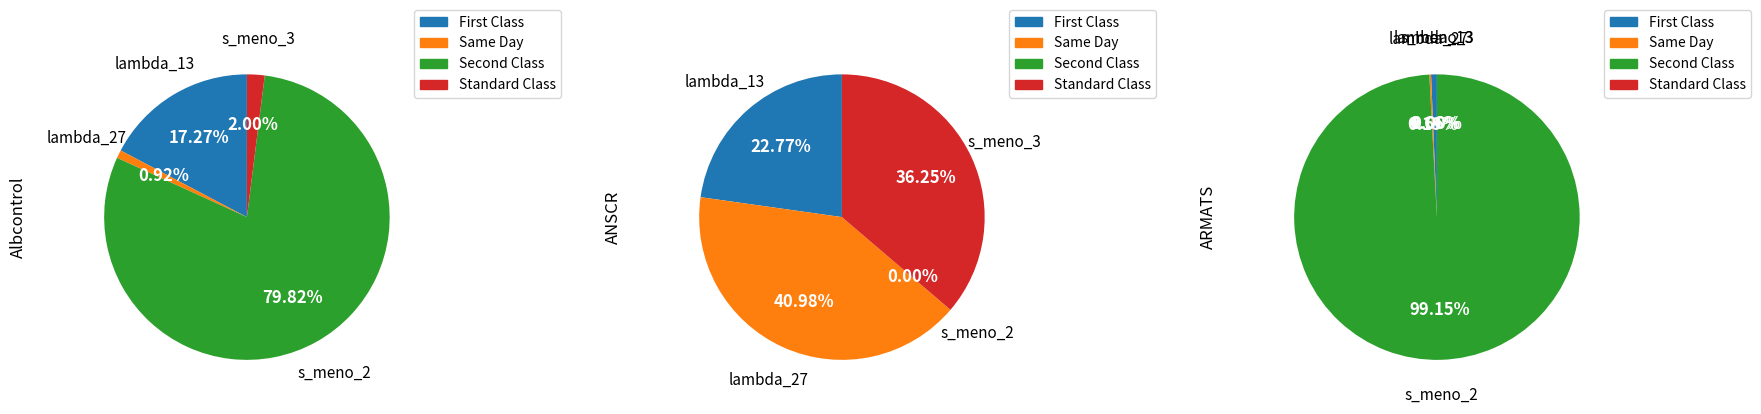

To the nearest percent, what percentage of the pie is lambda_13?

1%